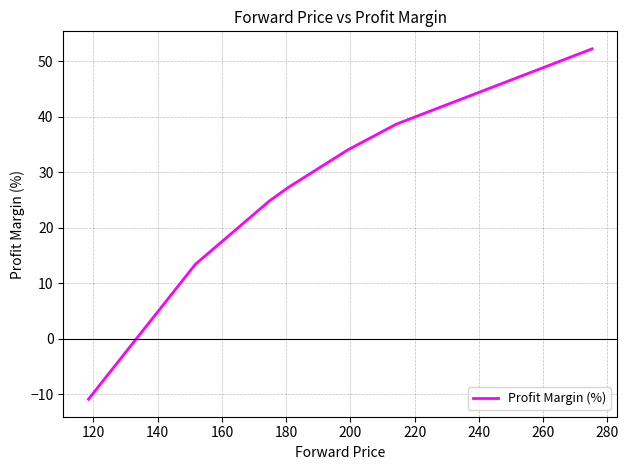

What is the maximum value shown in the chart?

52.3